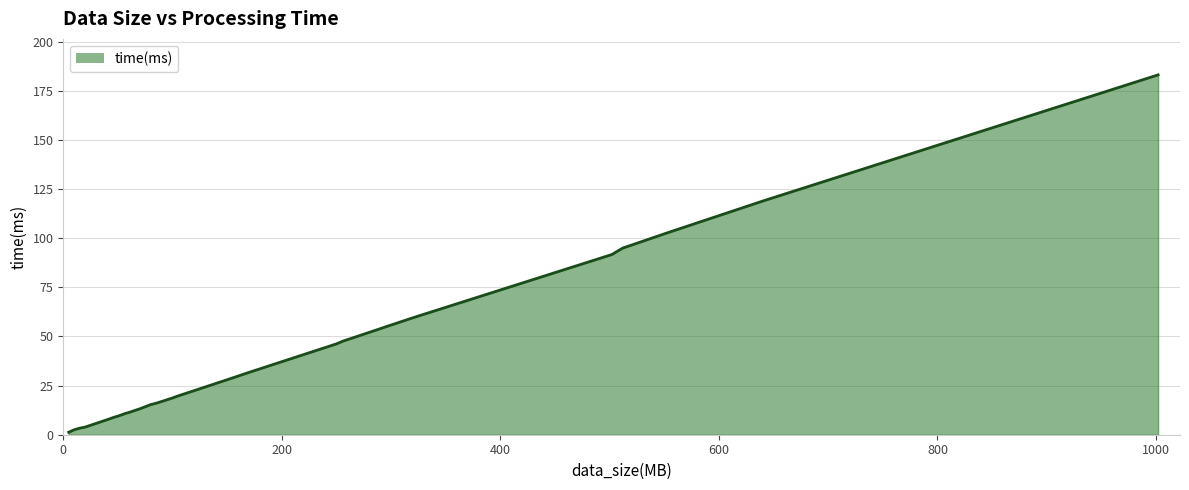

What is the maximum value shown in the chart?

183.2